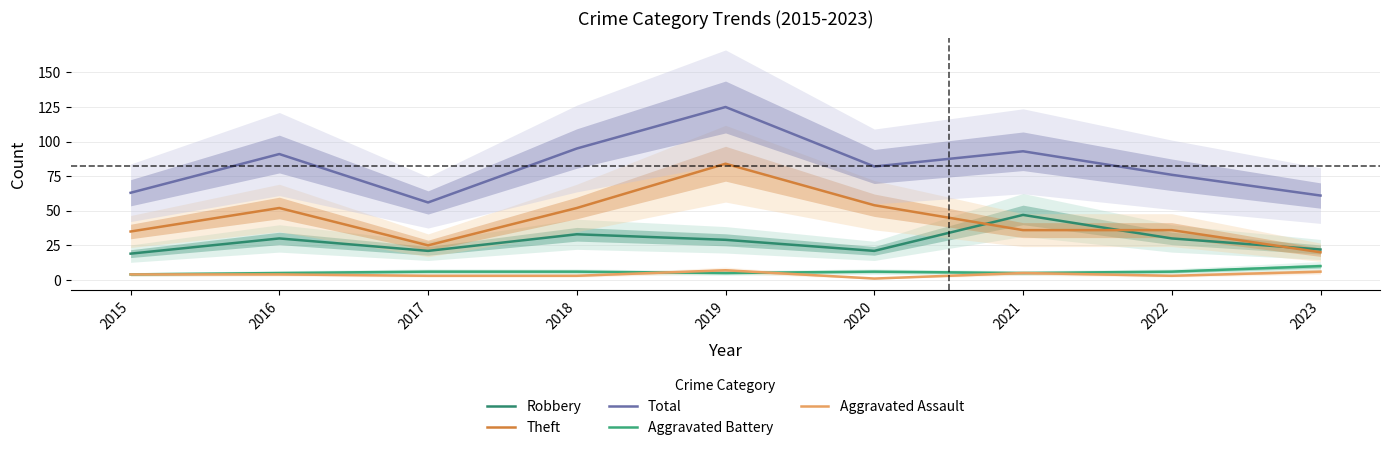

In Theft, how many points are higher than both neighbors (excluding endpoints)?

2